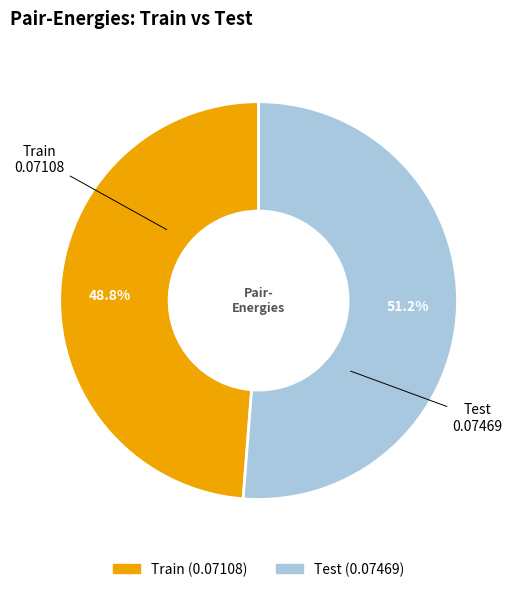

To the nearest percent, what portion does Test represent?

51%